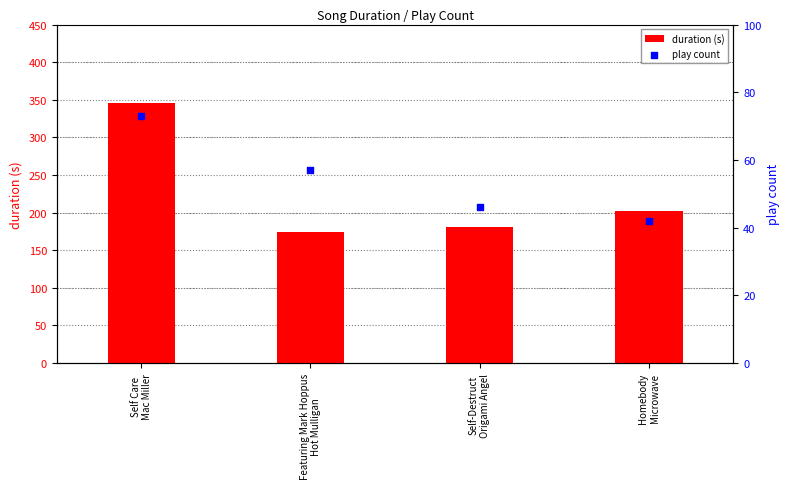

At how many categories does at least one series exceed 272?

1